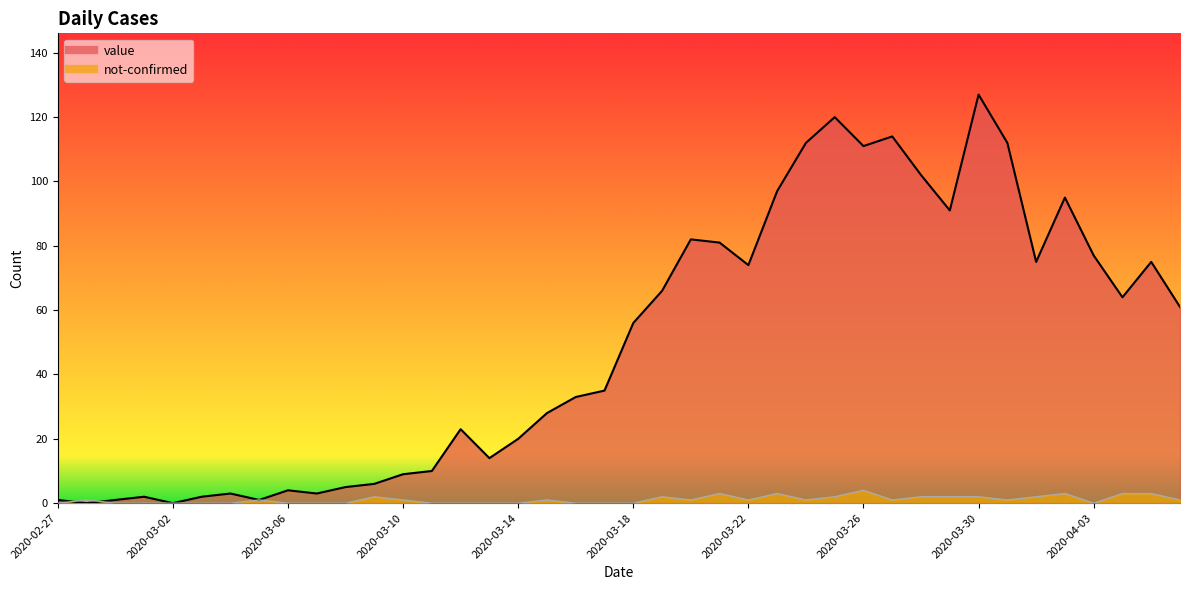

Which label corresponds to the smallest value in the chart?

2020-02-28